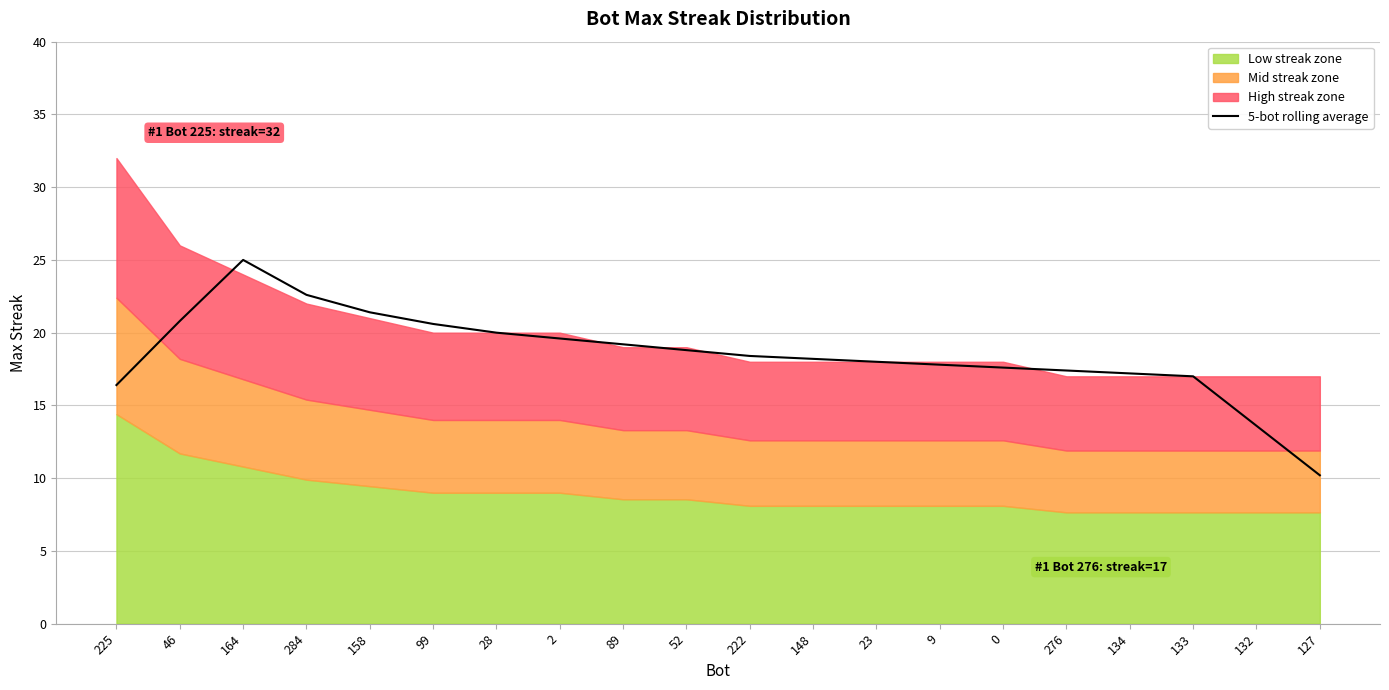

Is it true that 5-bot rolling average equals 17.0 at 133?

True